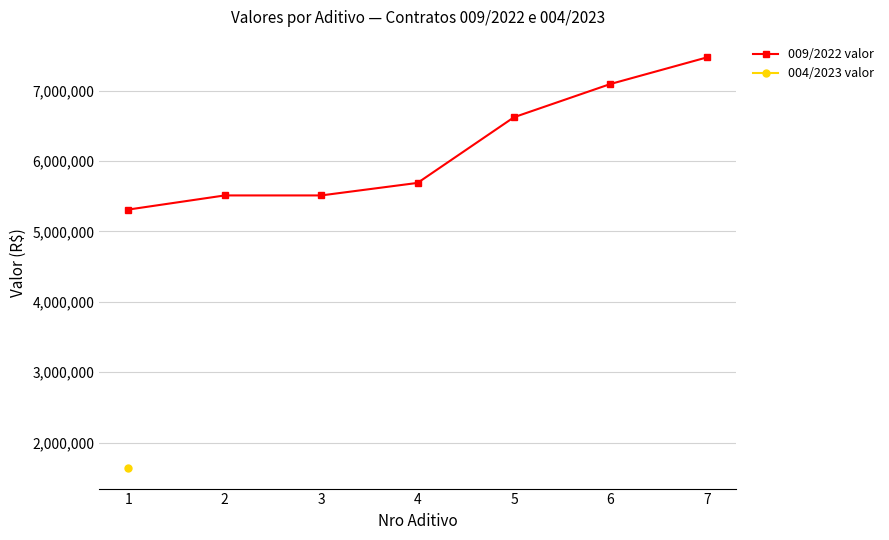

What is the ratio of the value at 3 to the value at 4?

1.0